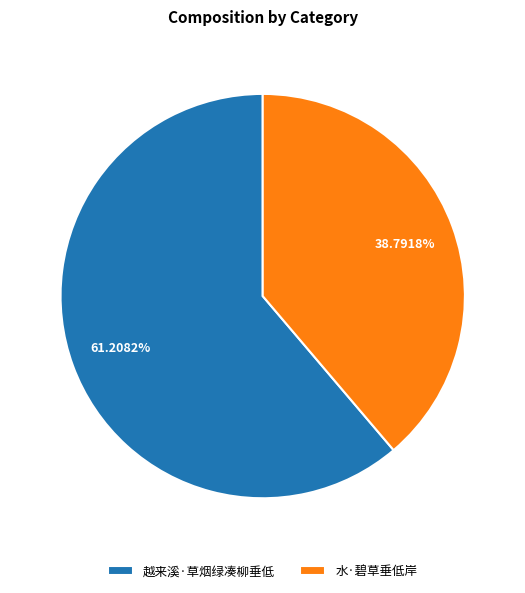

Does any single category account for the majority?

Yes